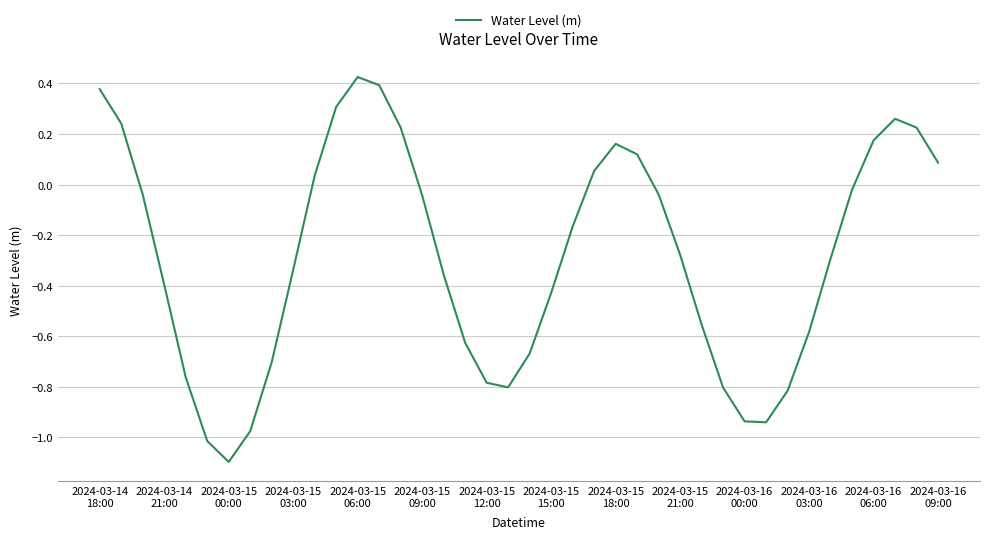

What is the smallest value displayed?

-1.1